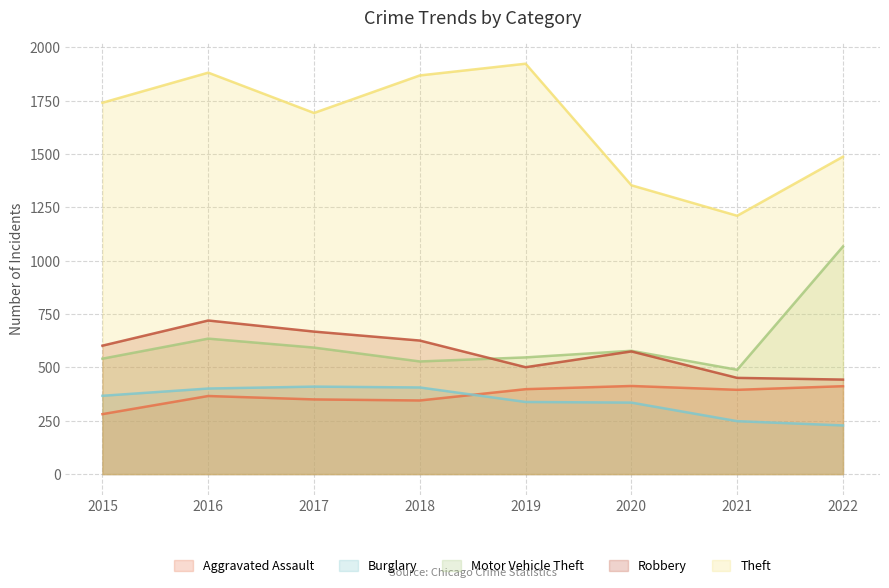

Is it true that Motor Vehicle Theft equals 1900 at 2022?

False